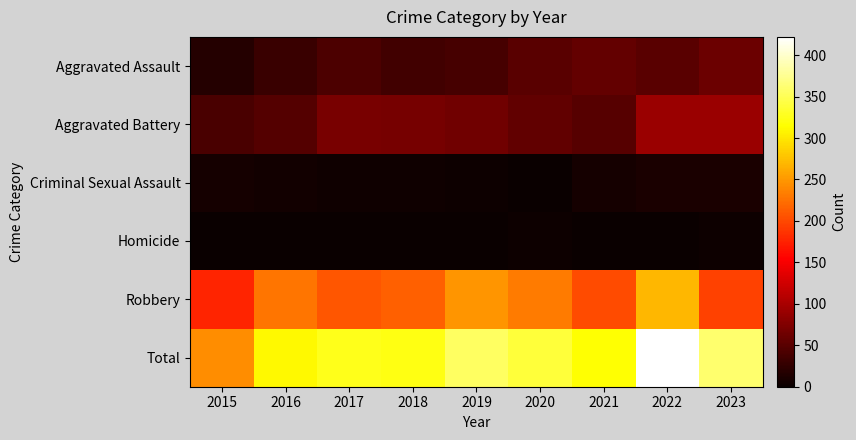

Between 2015 and 2020, which series saw the biggest shift?

Total